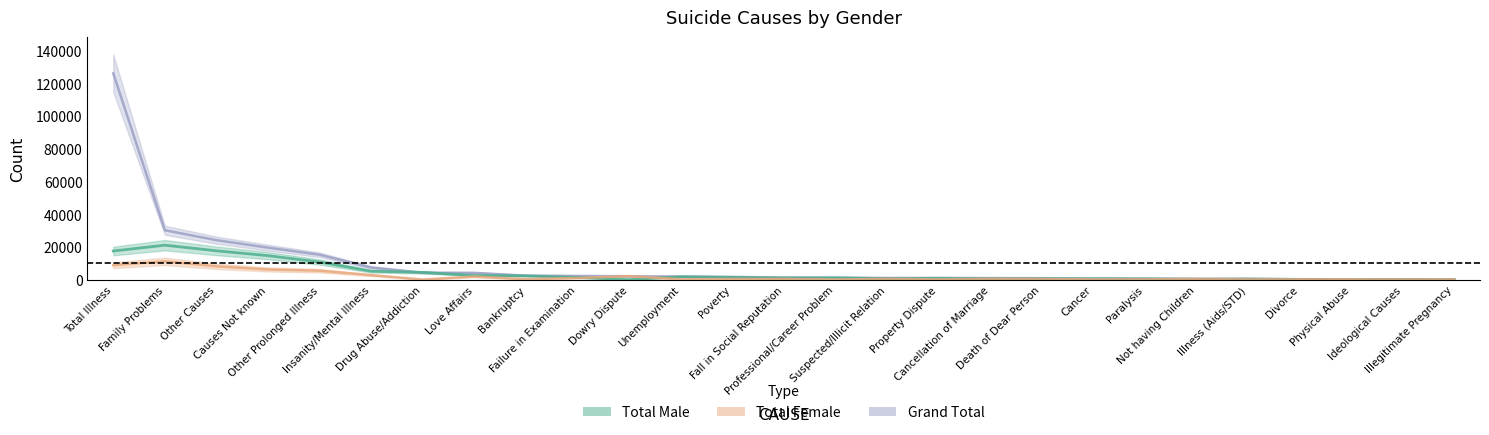

What is the sum of the Grand Total values at Poverty and Dowry Dispute?

3864.4